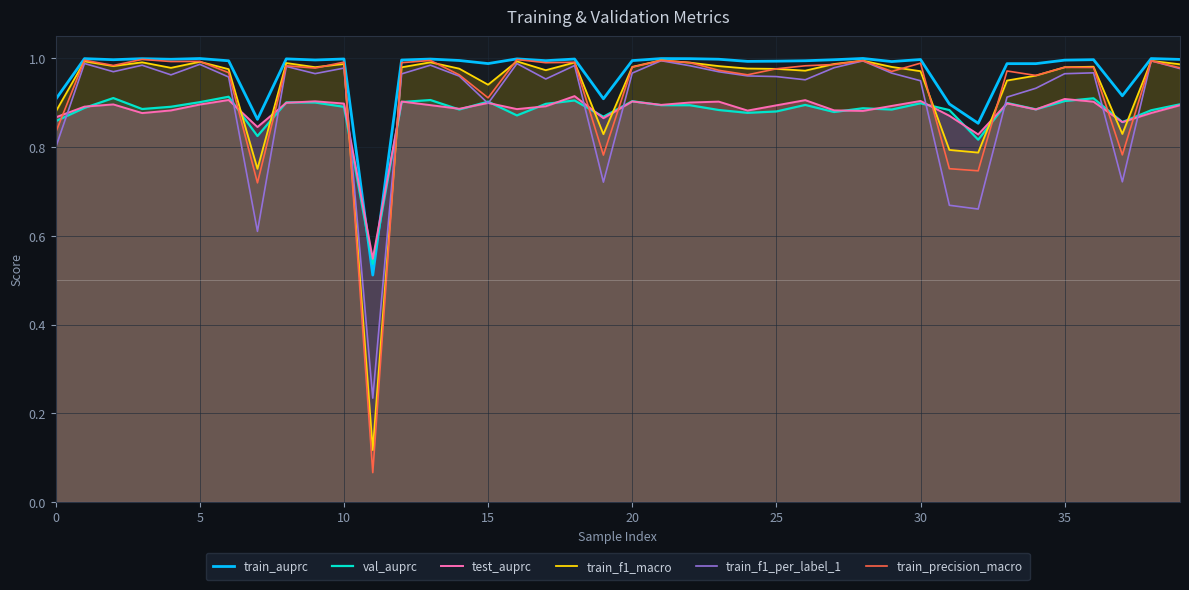

What is the value of the train_auprc point at the 18th from the left?

1.0